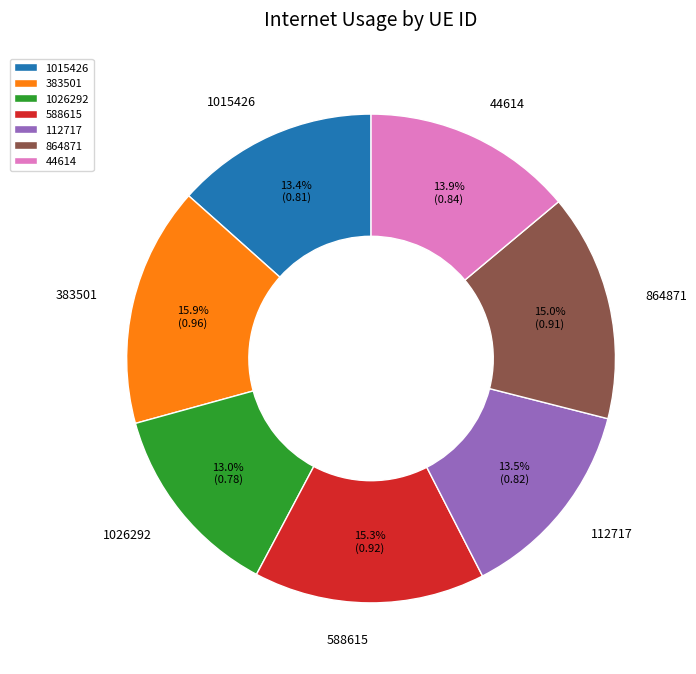

To the nearest percent, what is the average slice percentage?

14%